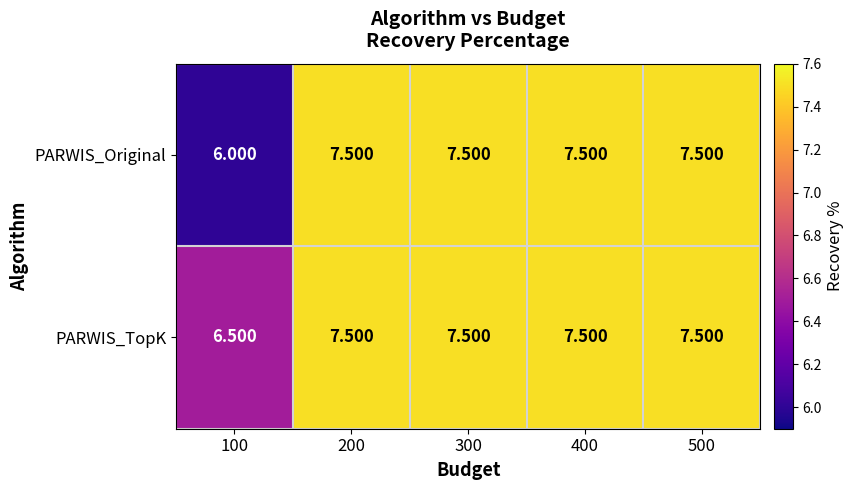

Which series has the largest range (max minus min)?

PARWIS_Original